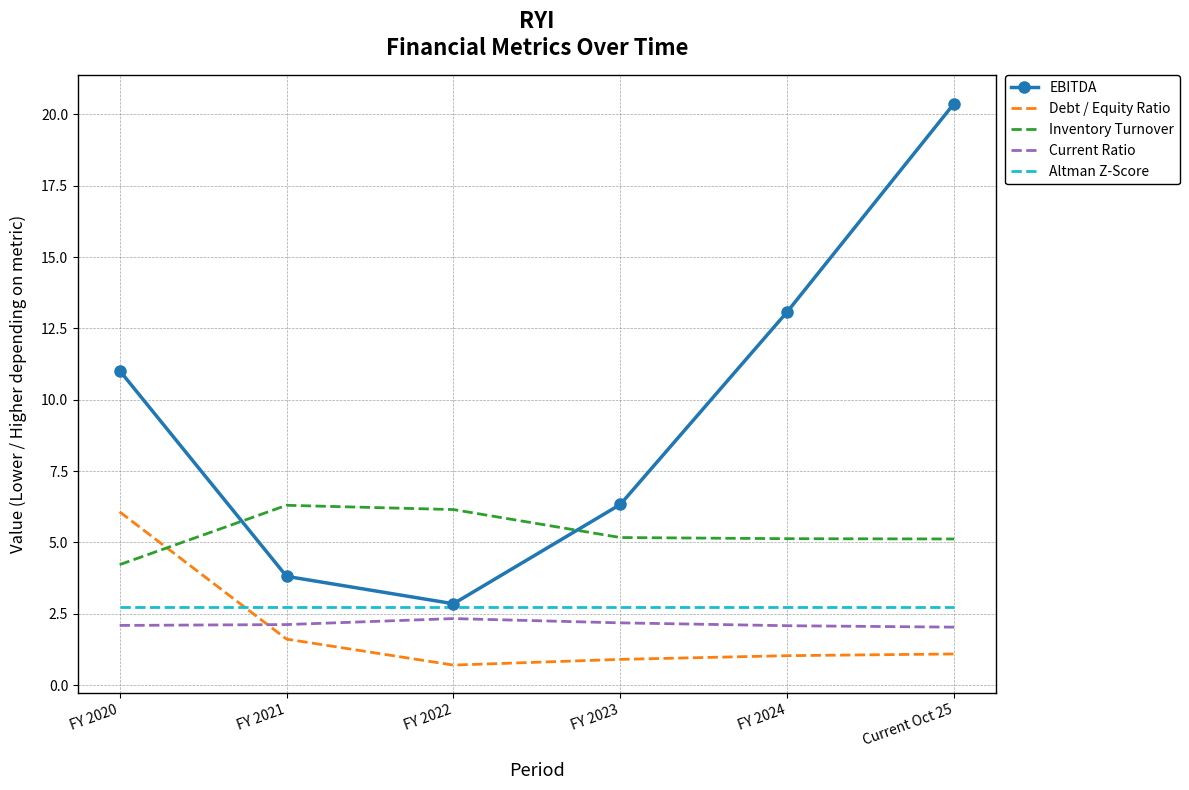

True or false: Debt / Equity Ratio and EBITDA intersect in this chart.

False